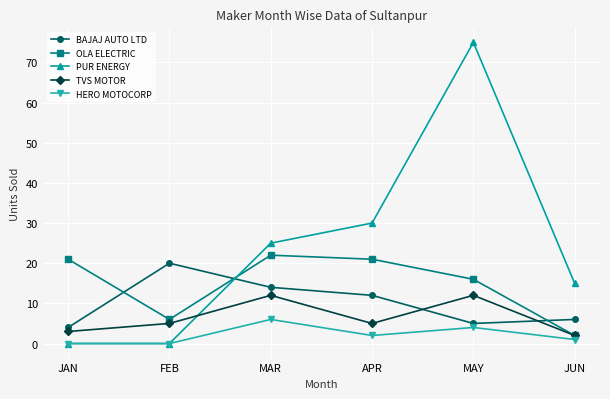

How many intersections are there between PUR ENERGY and TVS MOTOR?

1